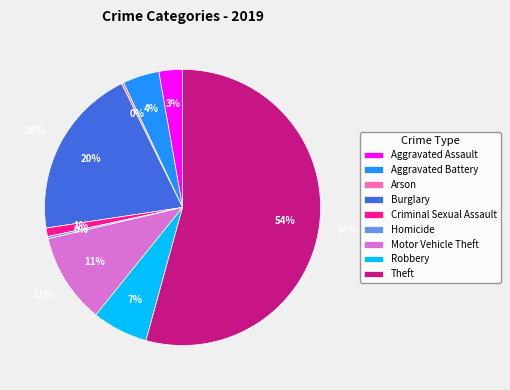

True or false: Criminal Sexual Assault accounts for 1% of the total.

True